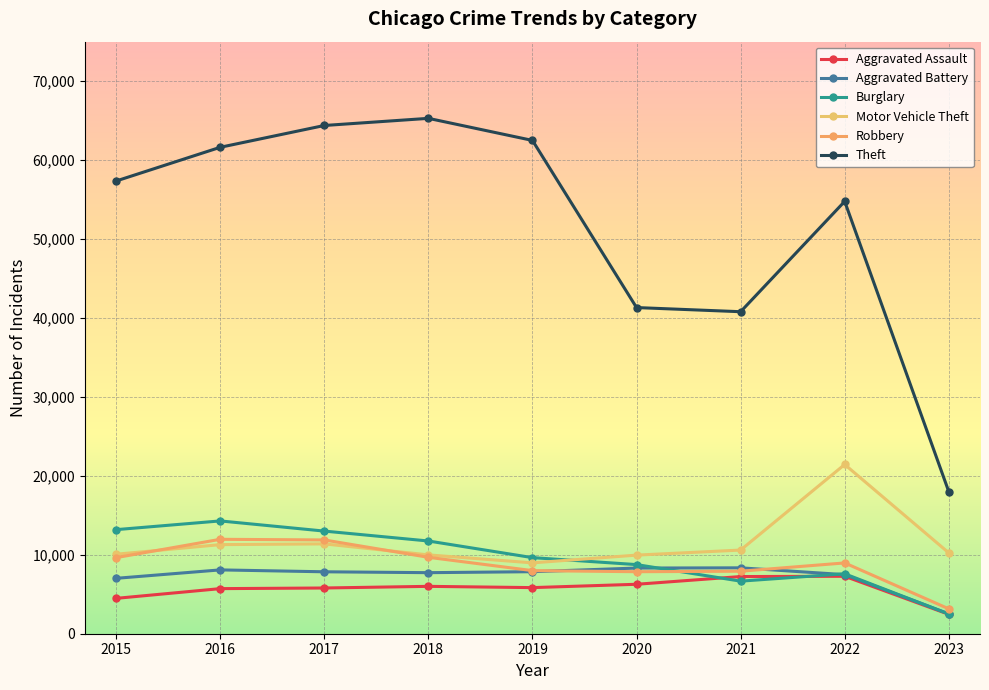

True or false: Motor Vehicle Theft and Aggravated Assault cross at least once.

False